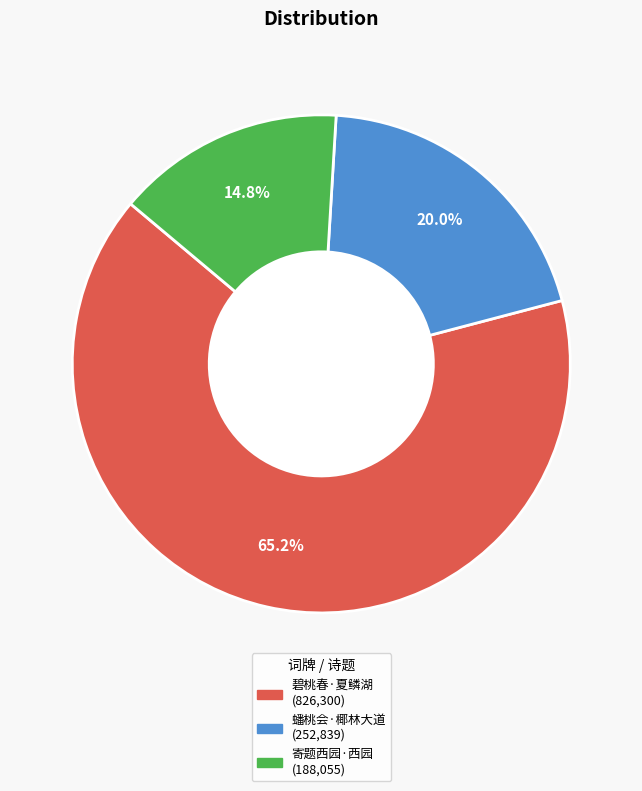

Is there a majority slice in this chart?

Yes